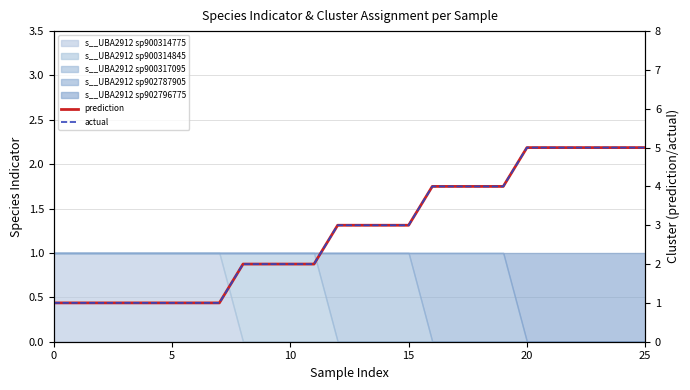

What is the label of the 6th point from the left?

5